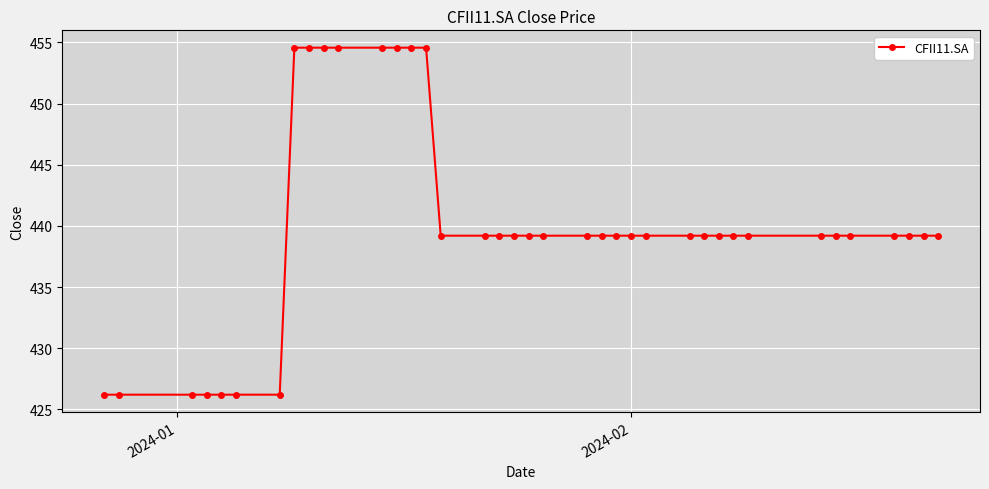

What is the difference between the second highest and second lowest values?

28.4